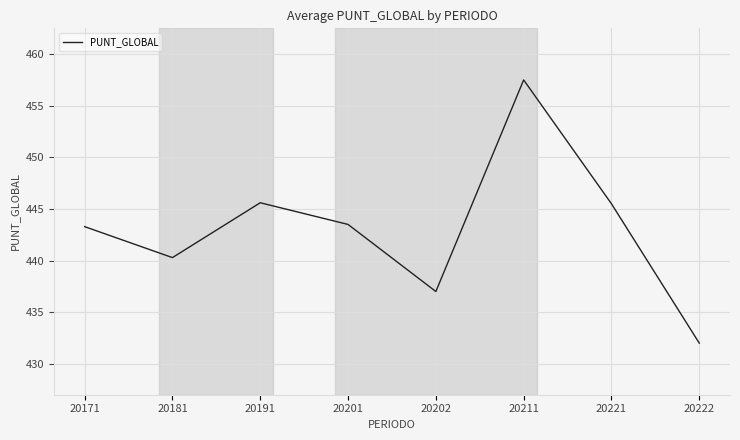

The value at 20221 is 445.5. True or false?

True